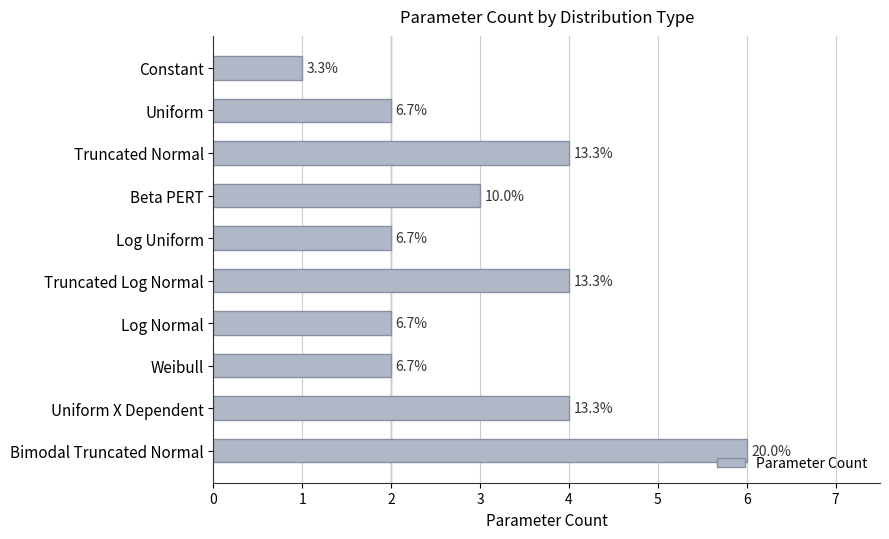

Does the chart contain any negative values?

No